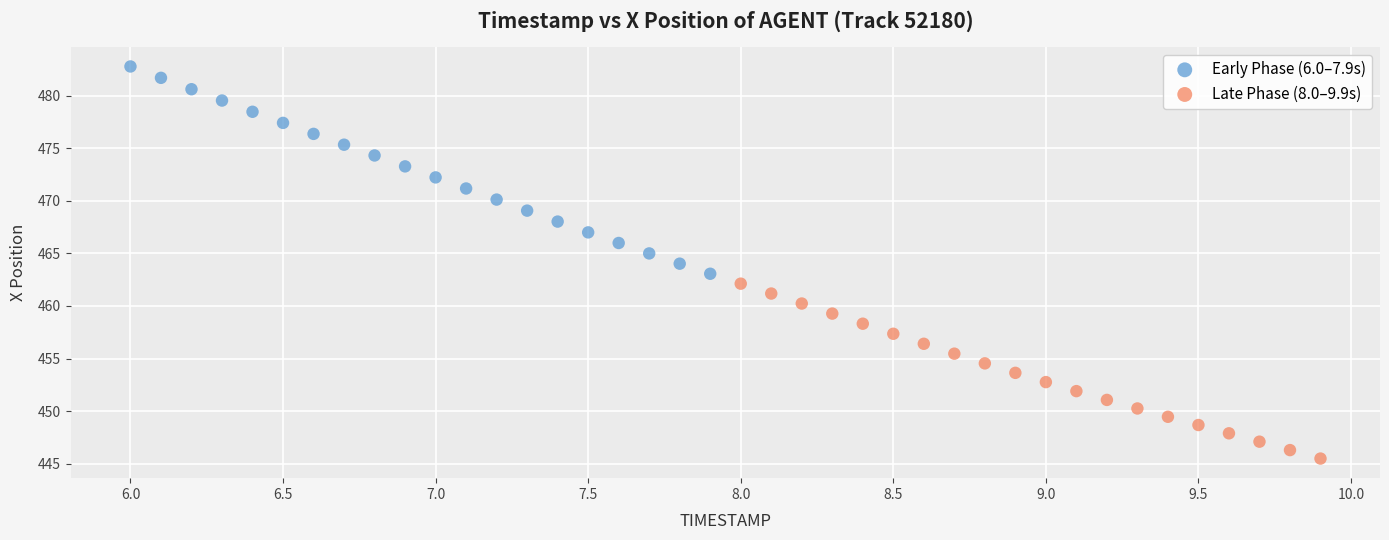

Which series reaches the minimum Y coordinate?

Late Phase (8.0–9.9s)